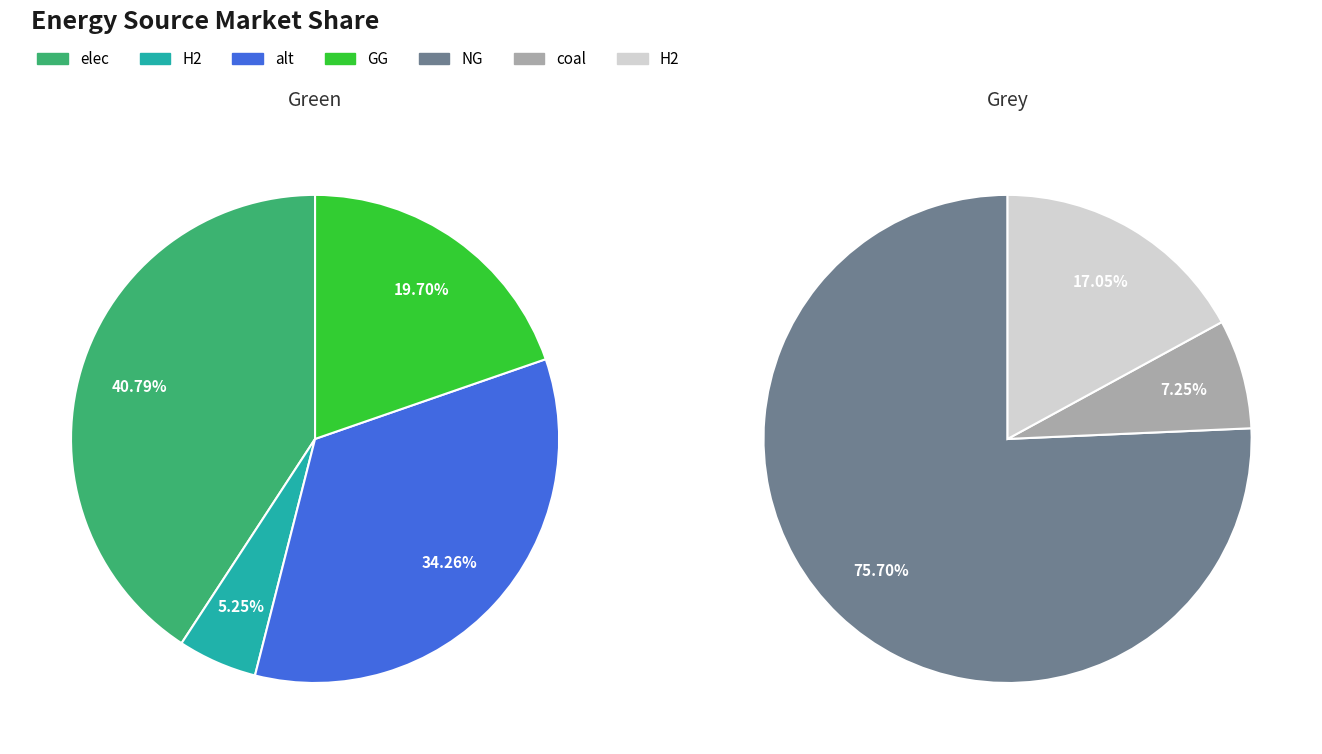

Does any single category account for the majority?

No